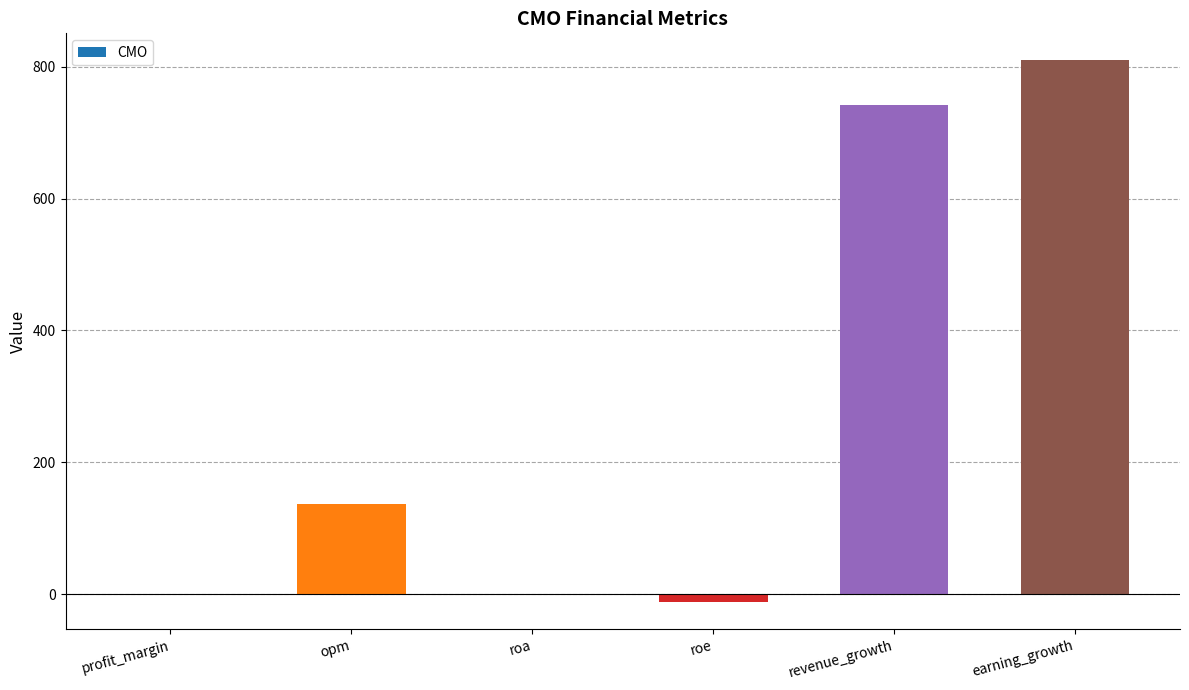

Are the bars horizontal?

No